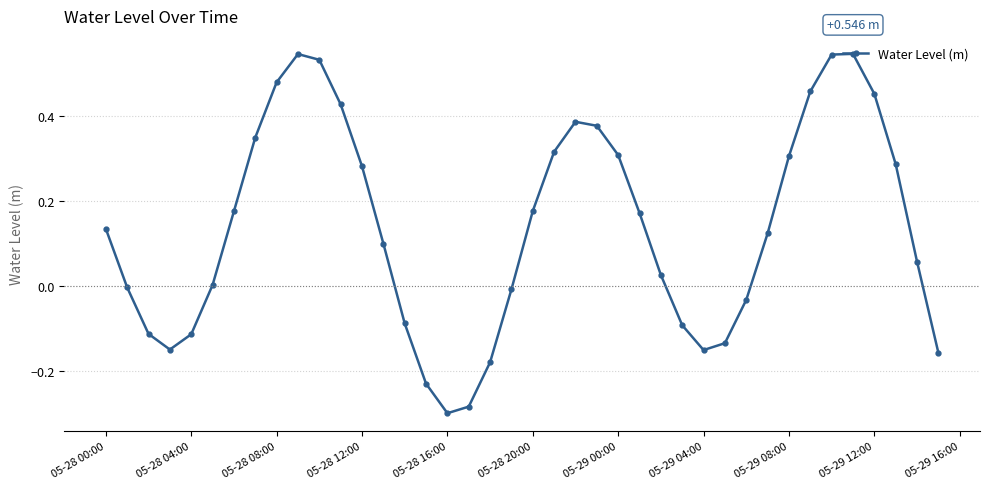

True or false: there are more than 2 points higher than both neighbors.

True